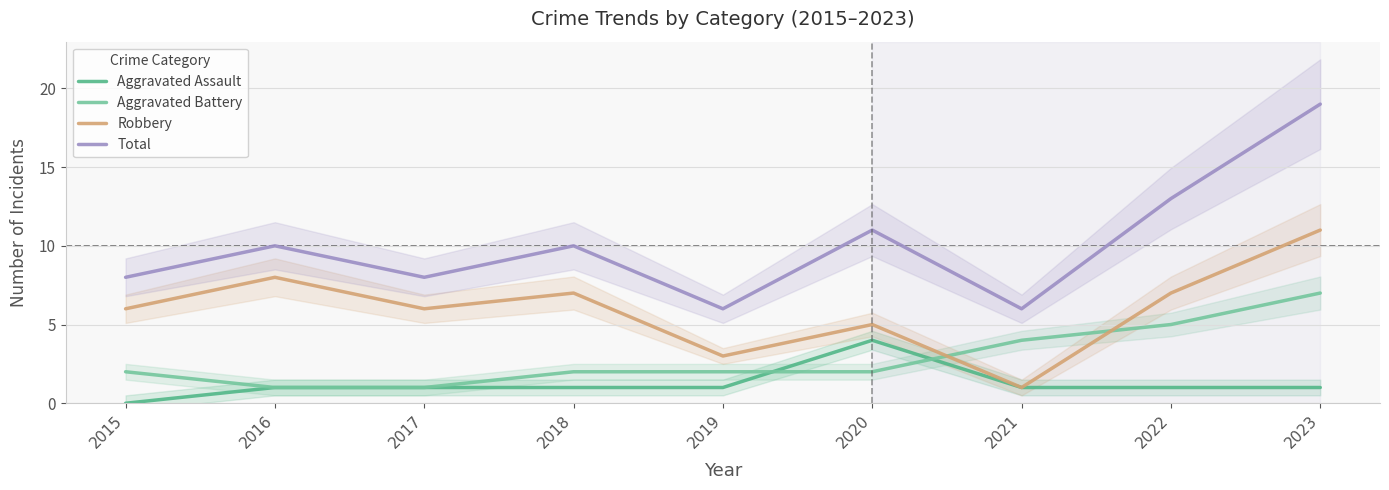

True or false: Total and Aggravated Battery cross at least once.

False